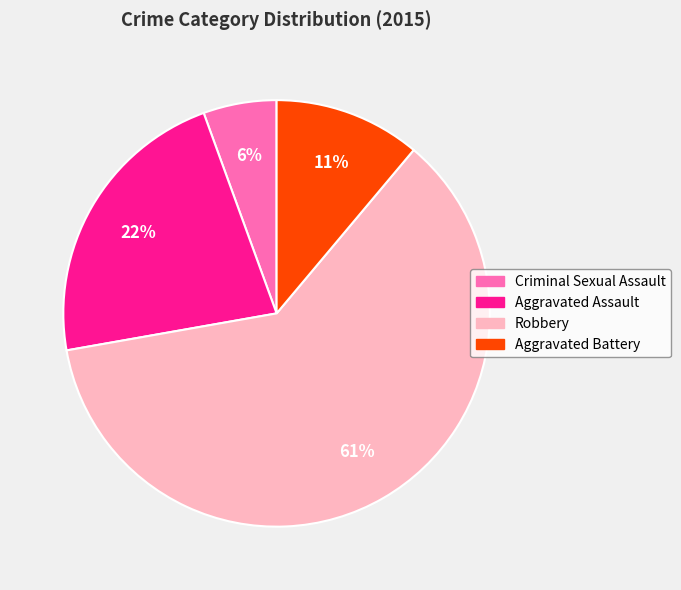

To the nearest percent, what is the combined percentage of Criminal Sexual Assault and Robbery?

67%